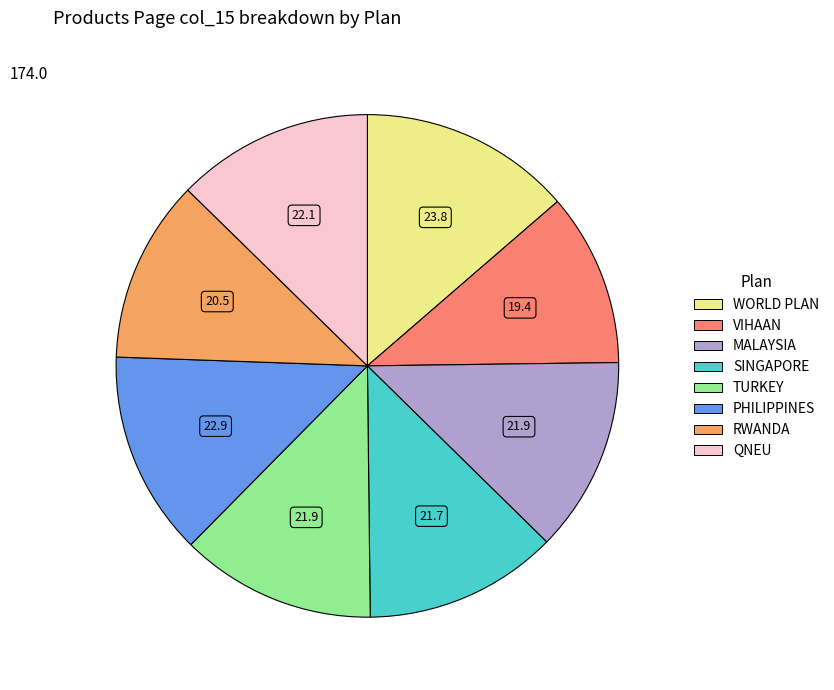

Is there any slice that represents more than half of the pie?

No